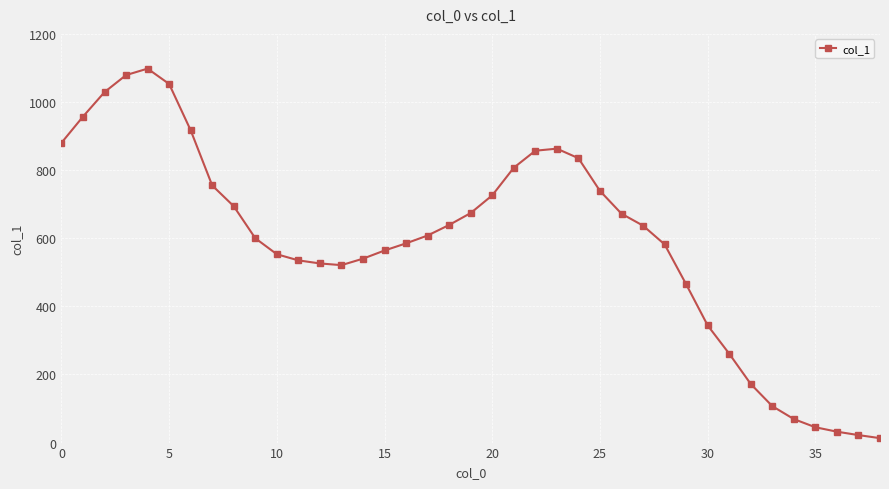

True or false: there are more than 1 points higher than both neighbors.

True